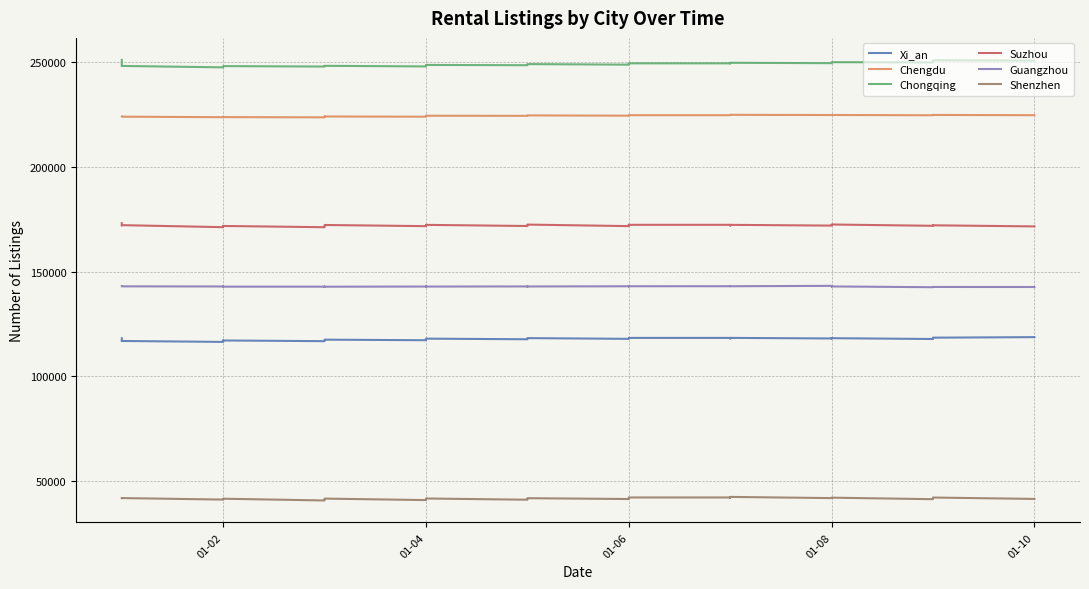

True or false: Guangzhou and Shenzhen cross at least once.

False